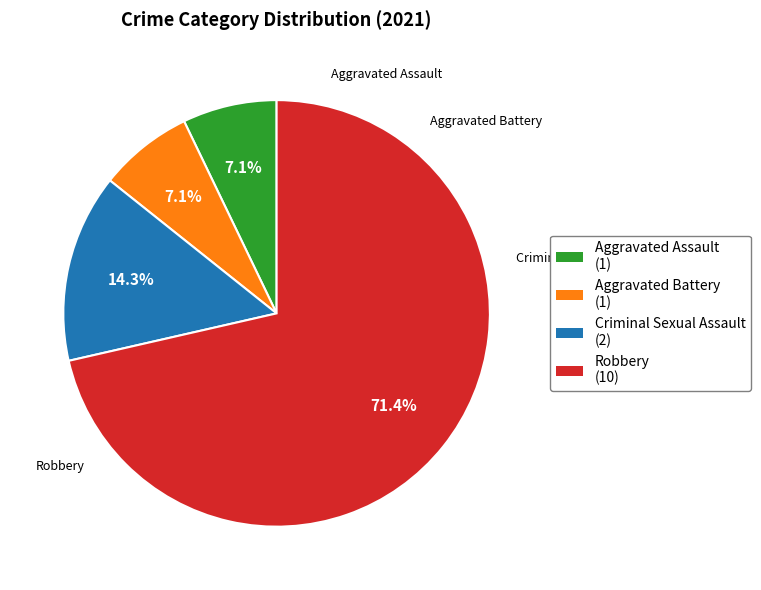

Does Robbery account for over 50% of the chart?

Yes